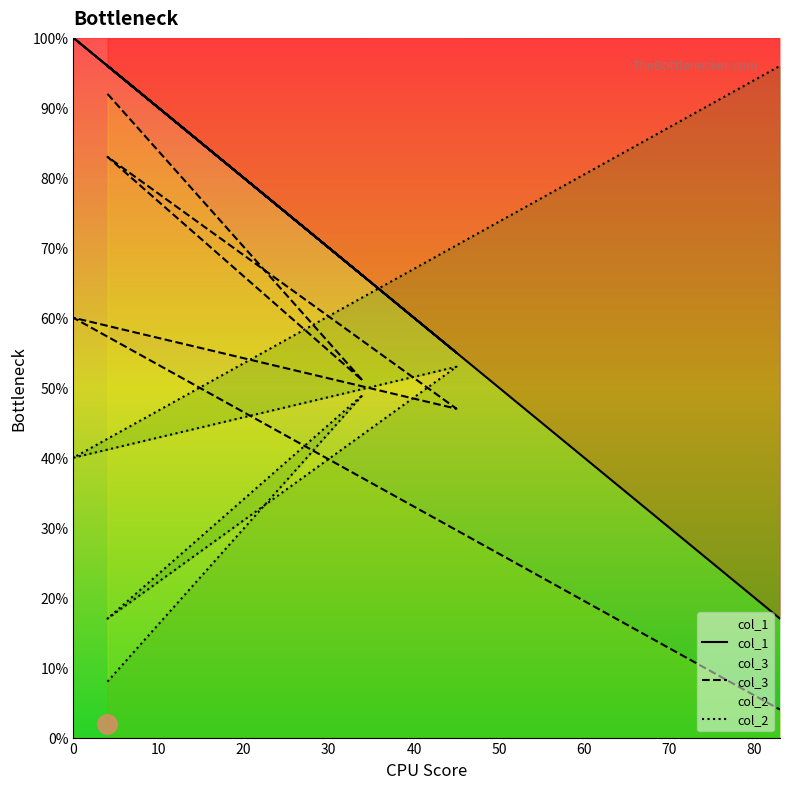

Rank the series at 50 from lowest to highest value.

col_3, col_1, col_2